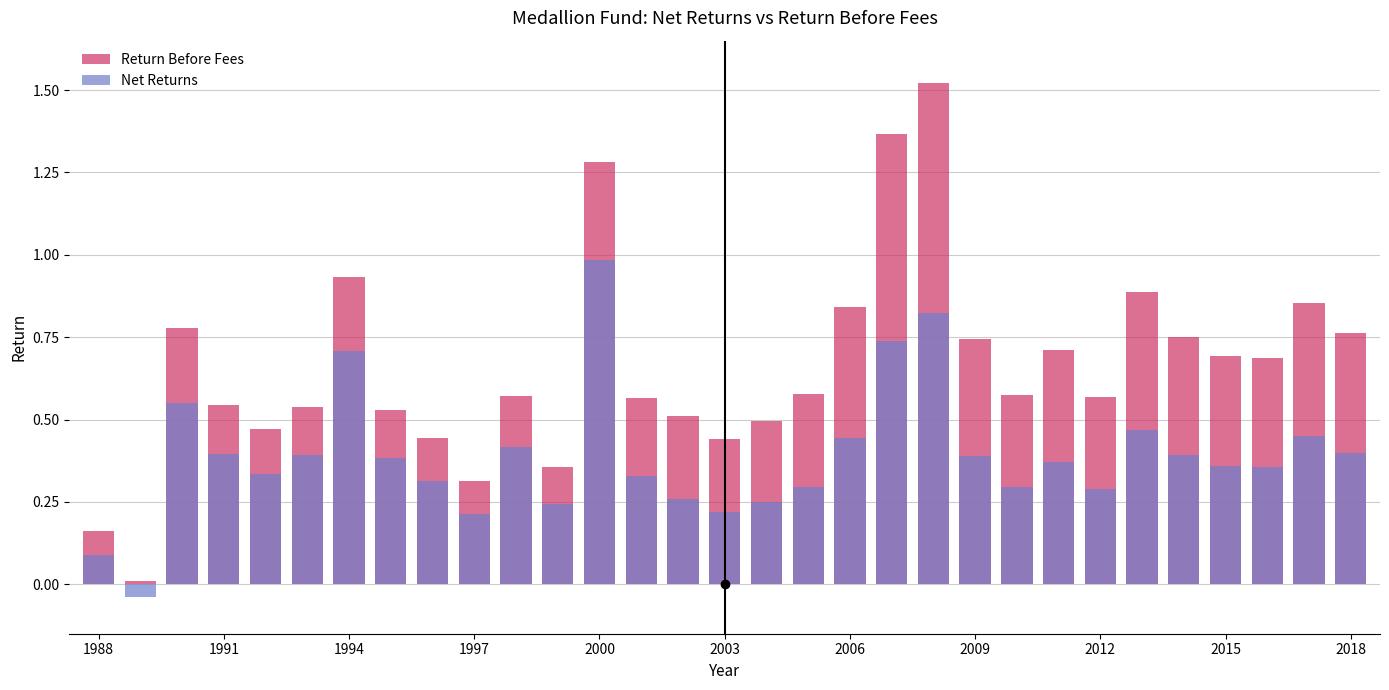

How many groups of bars are there?

31